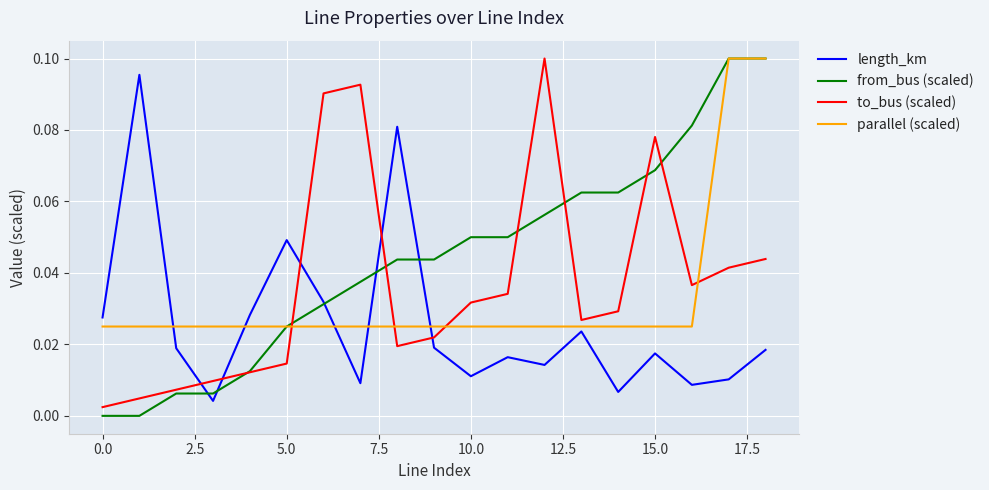

True or false: from_bus (scaled) and to_bus (scaled) cross at least once.

True